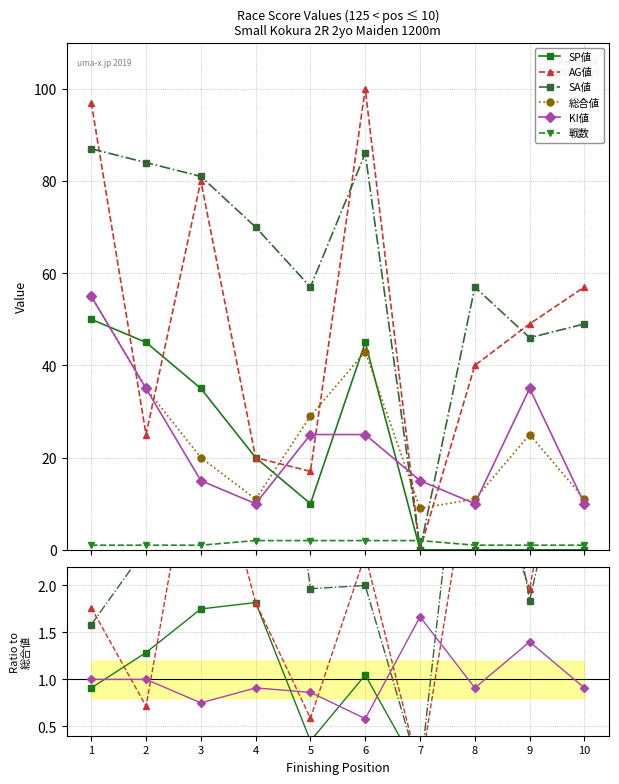

How many intersections are there between AG値 and KI値?

6